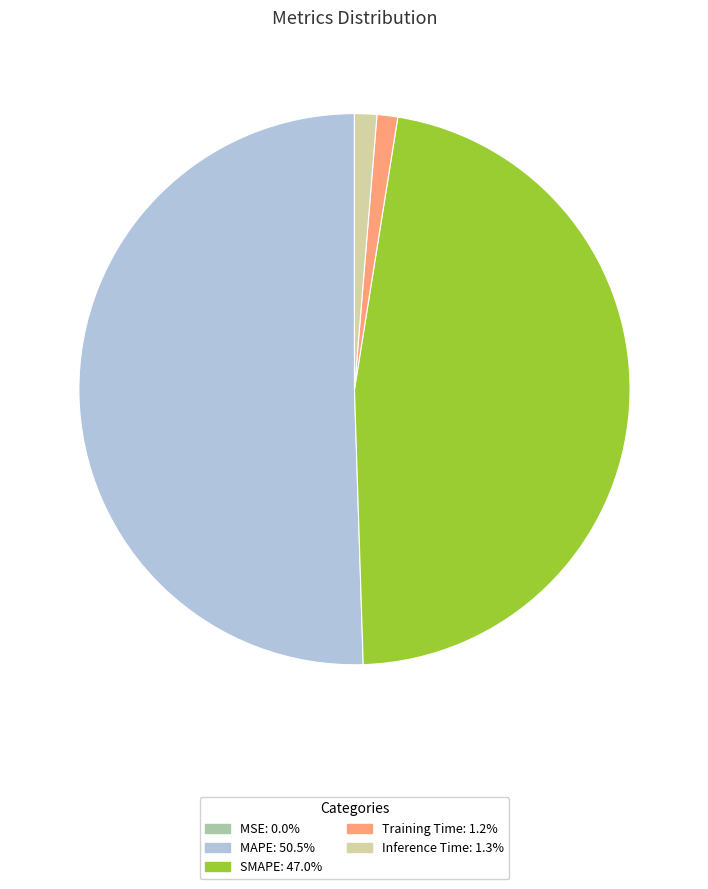

Does any single category account for the majority?

Yes